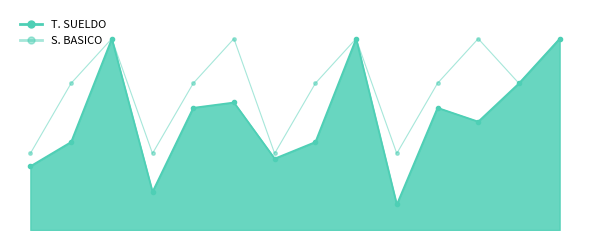

What is the total value across all series at ADRIANA?

4700000